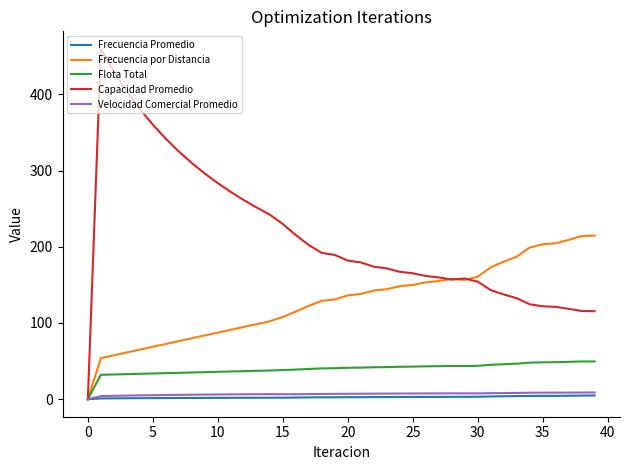

What is the greatest value displayed?

459.6